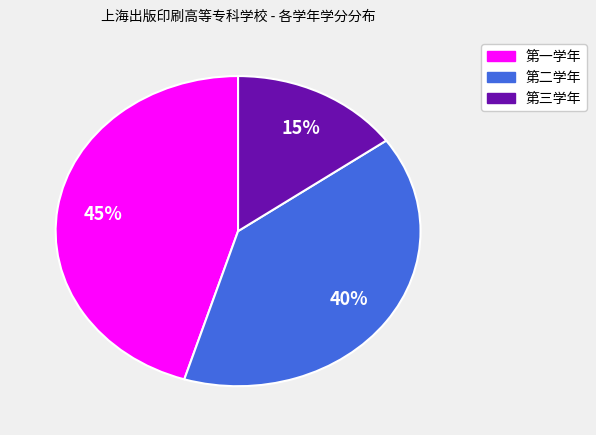

Which has a higher value, 第三学年 or 第二学年?

第二学年